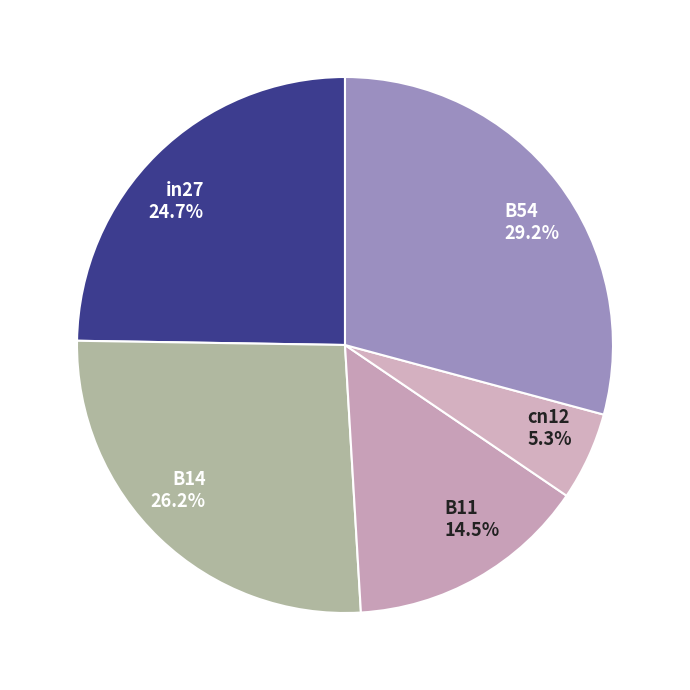

Does any single category account for the majority?

No